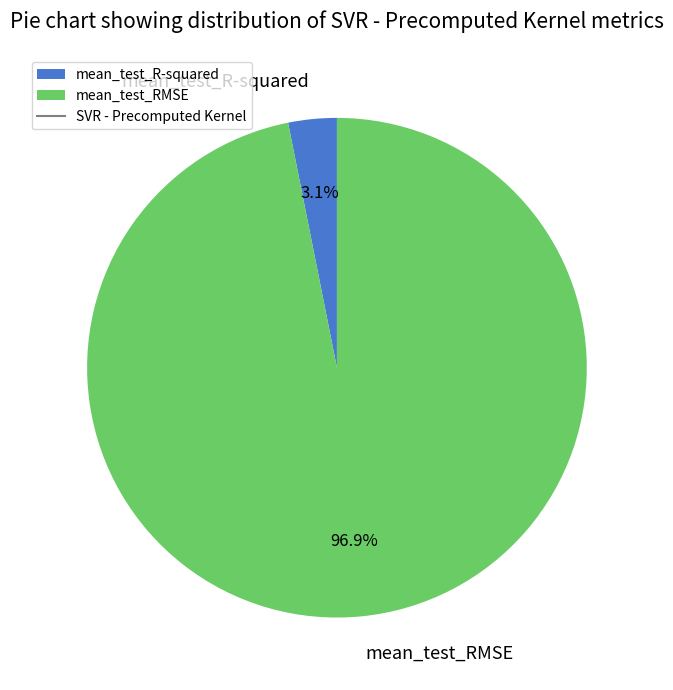

Which slice is the smallest?

mean_test_R-squared